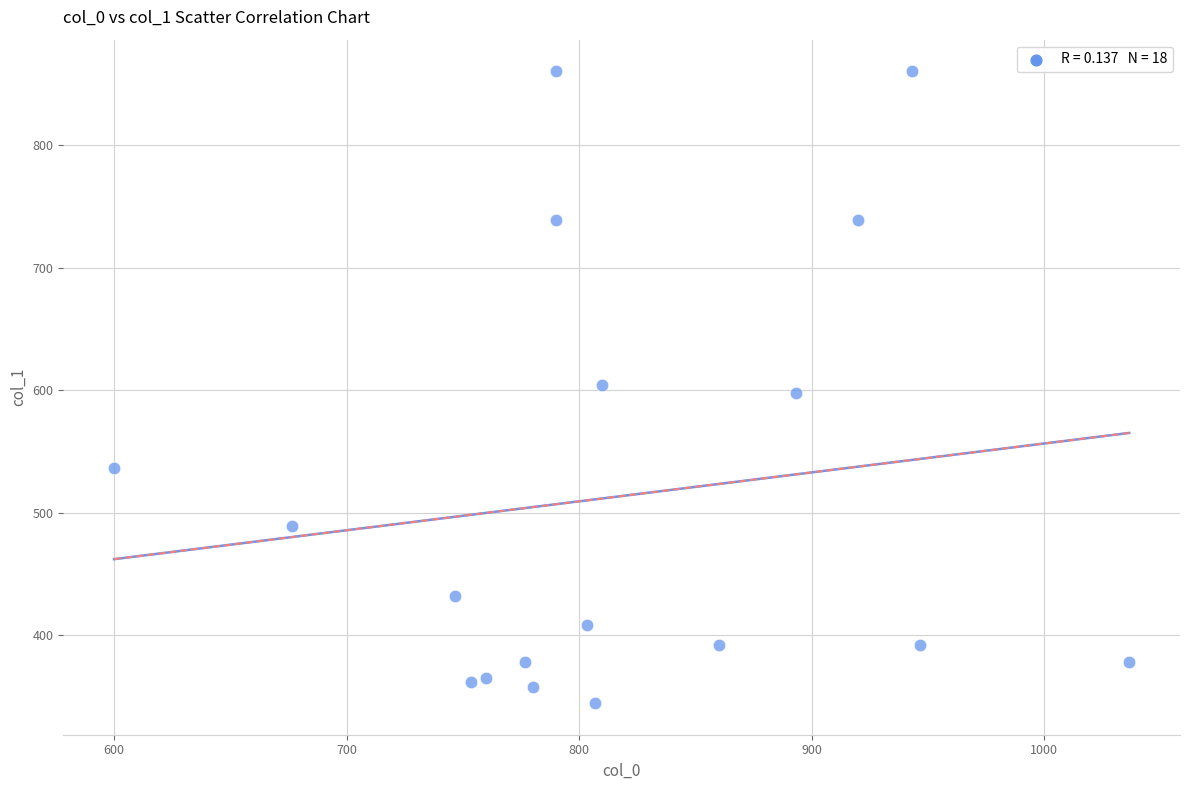

What is the range of X values (max minus min)?

436.7